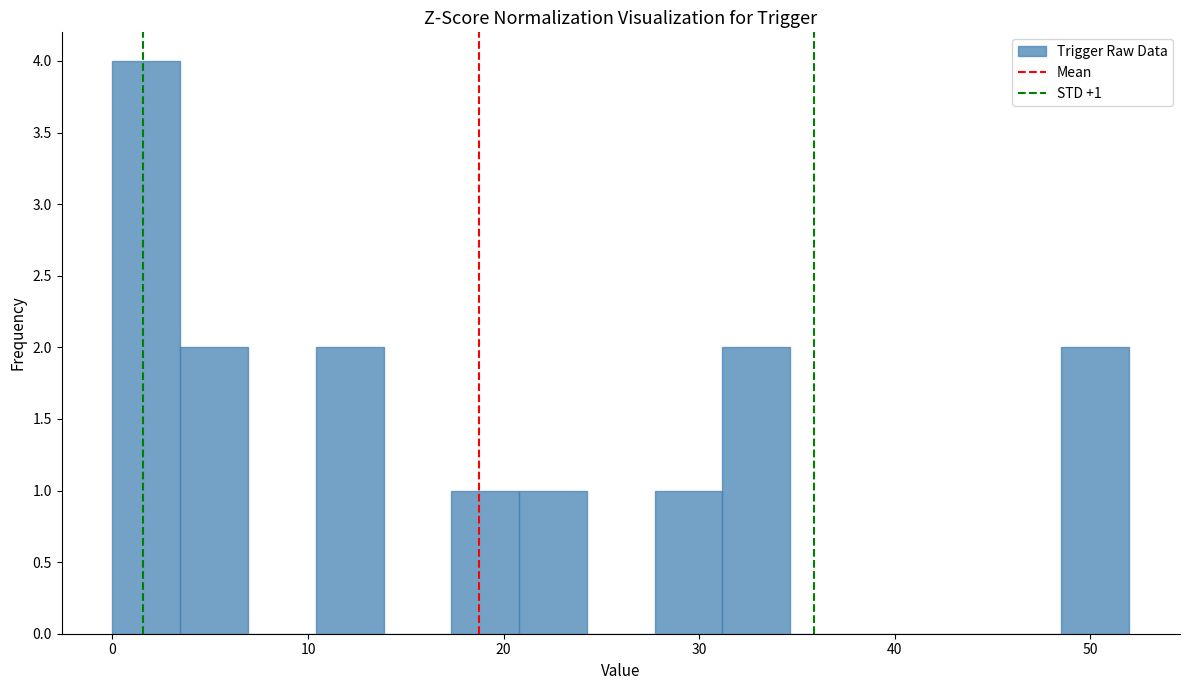

Around what value on the x-axis is the tallest bar? Give the approximate position of its centre, as read against the axis.

2